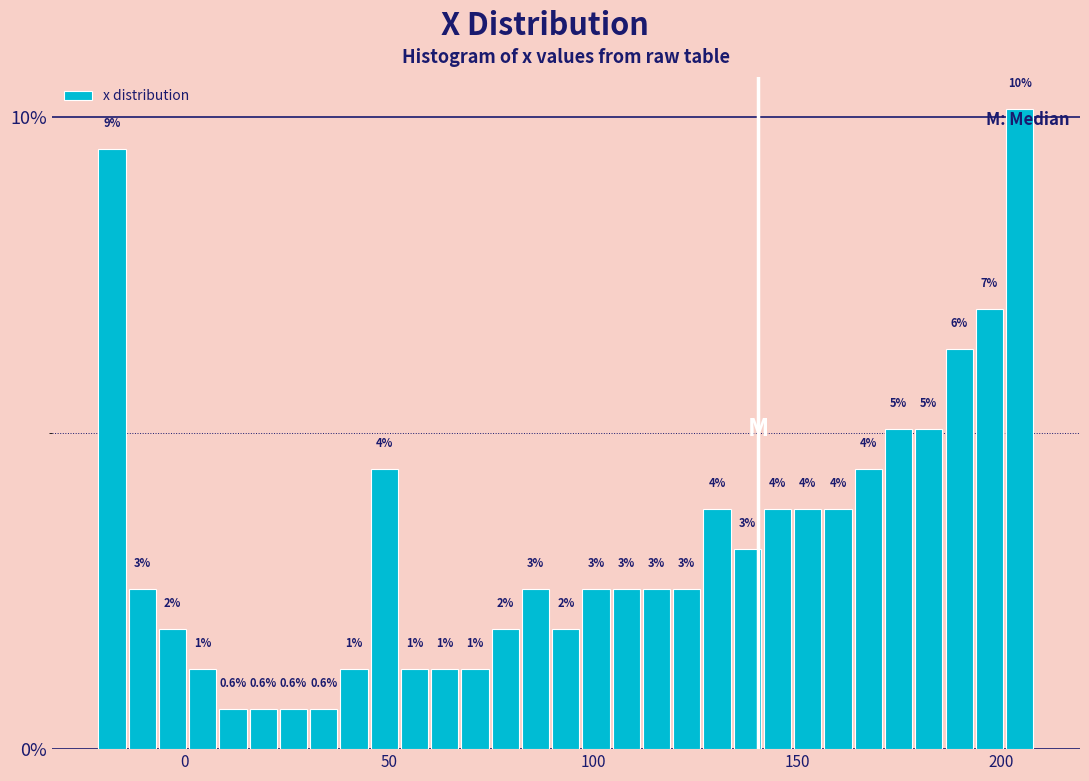

Around what value on the x-axis is the tallest bar? Give the approximate position of its centre, as read against the axis.

205